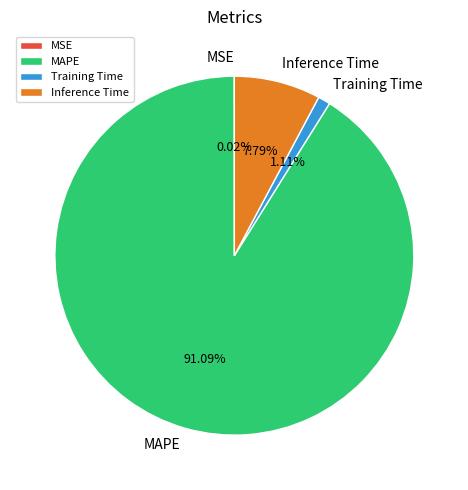

Combined, do MAPE and Training Time account for over 50%?

Yes